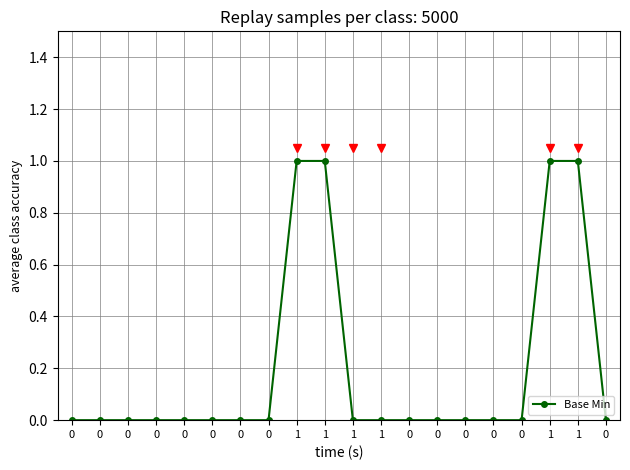

Reading left to right, transcribe all the data shown in this chart.

0	0	0	0	0	0	0	0	1	1	0	0	0	0	0	0	0	1	1	0